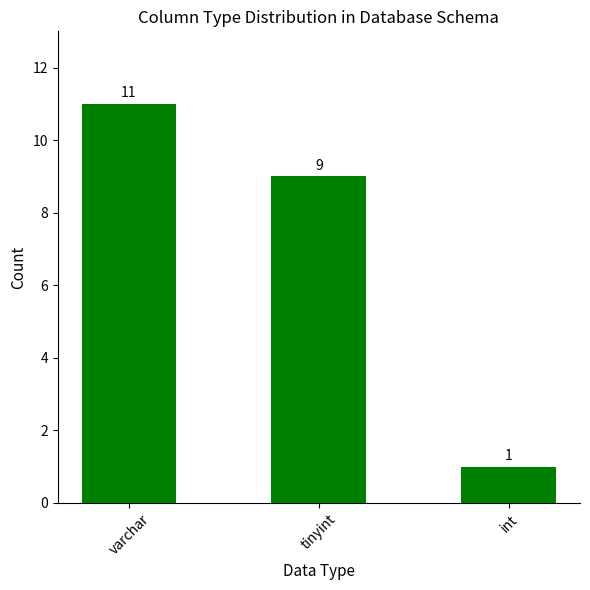

What is the greatest value displayed?

11